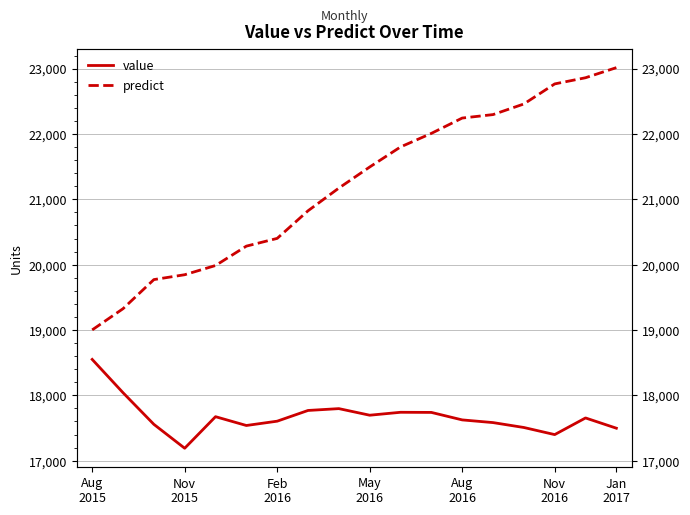

What is the minimum value shown in the chart?

17190.5